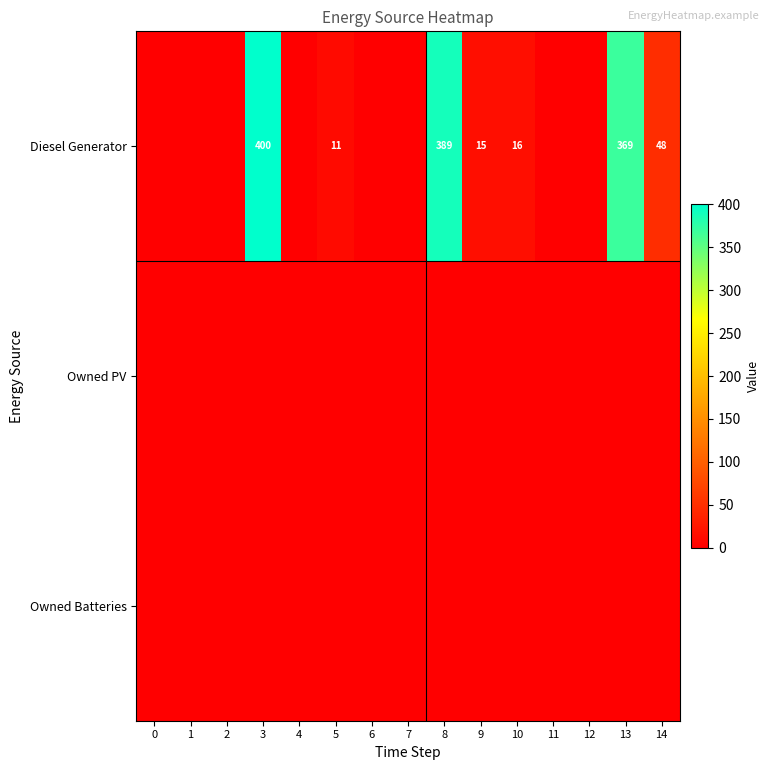

Count the number of categories in the chart.

15